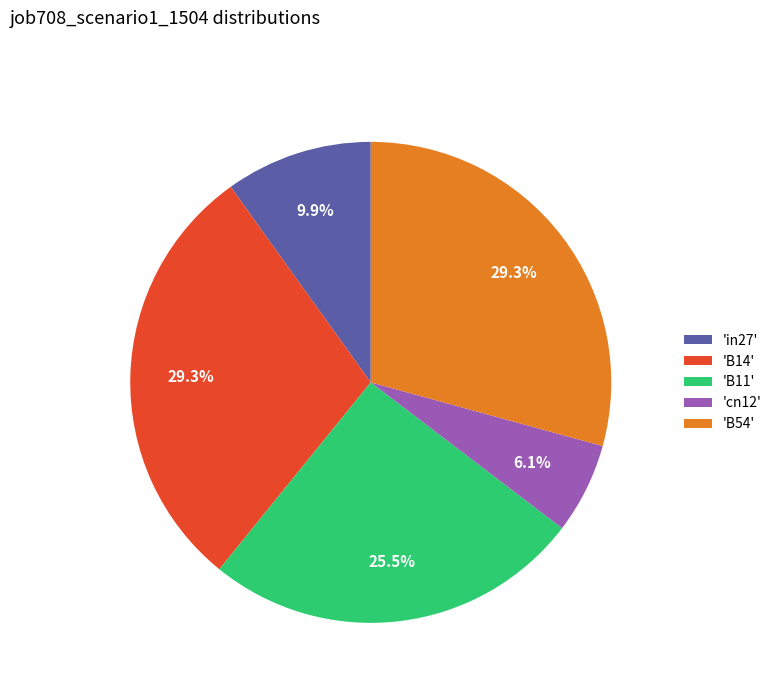

Which has a higher value, 'B14' or 'cn12'?

'B14'